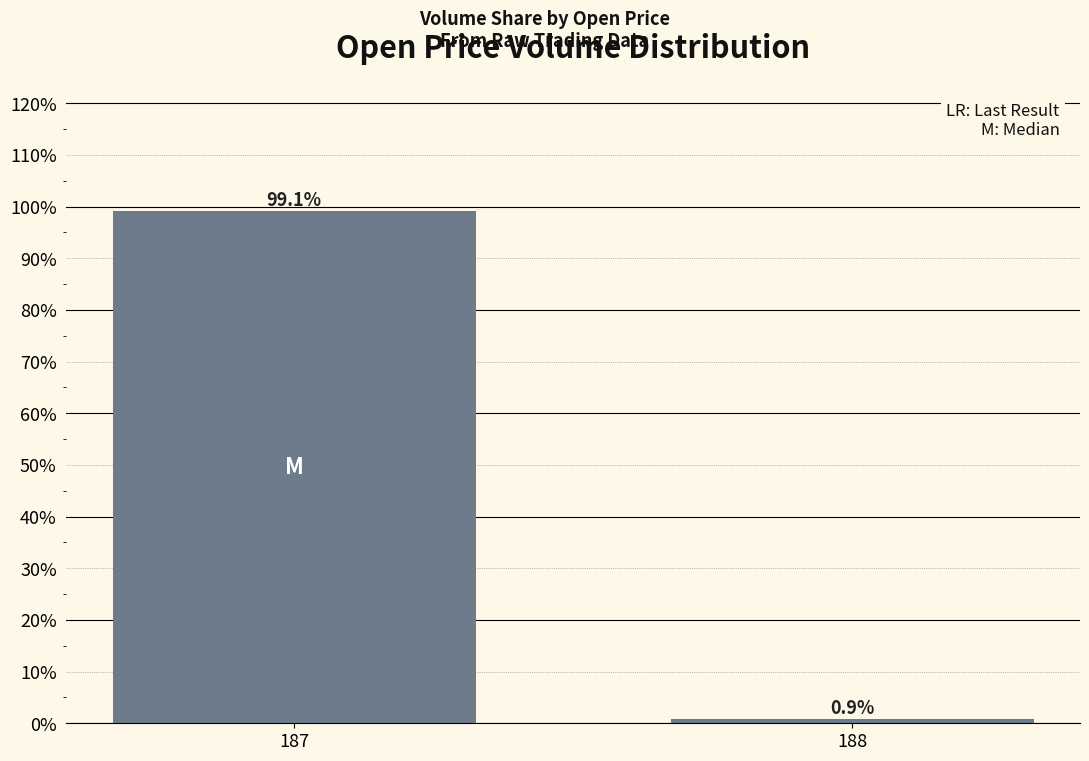

At which label does the data first exceed 99?

187